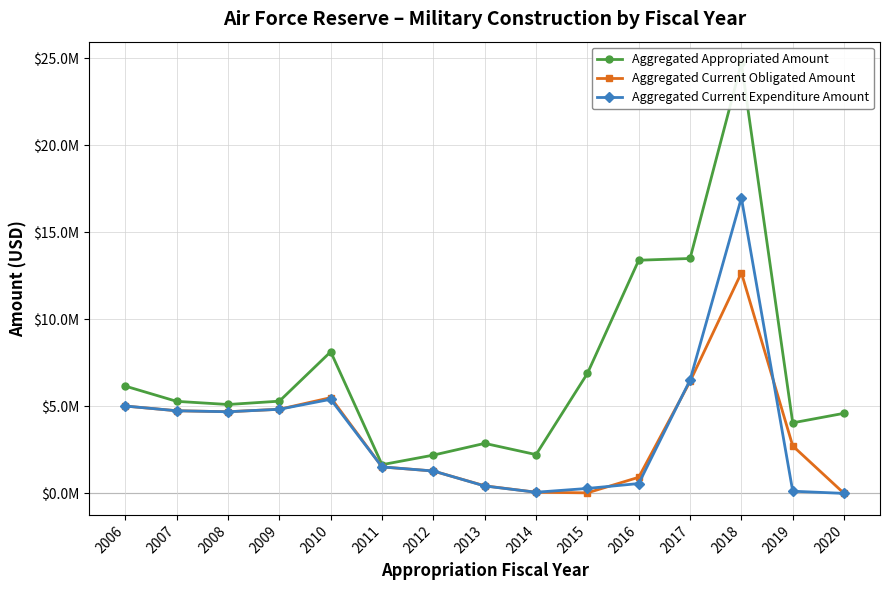

Count the number of data series in this chart.

3